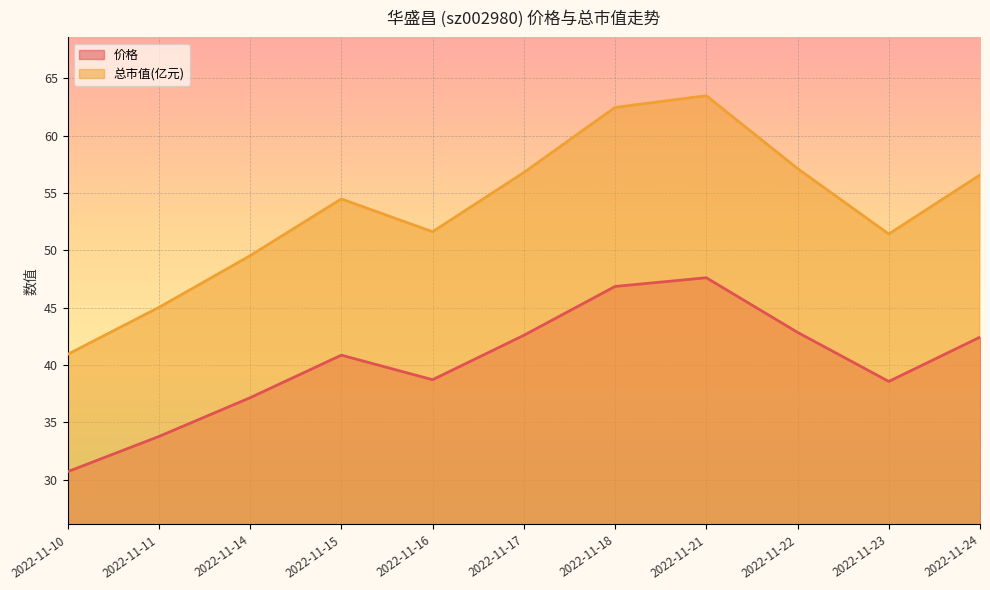

How many lines are shown in the chart?

2